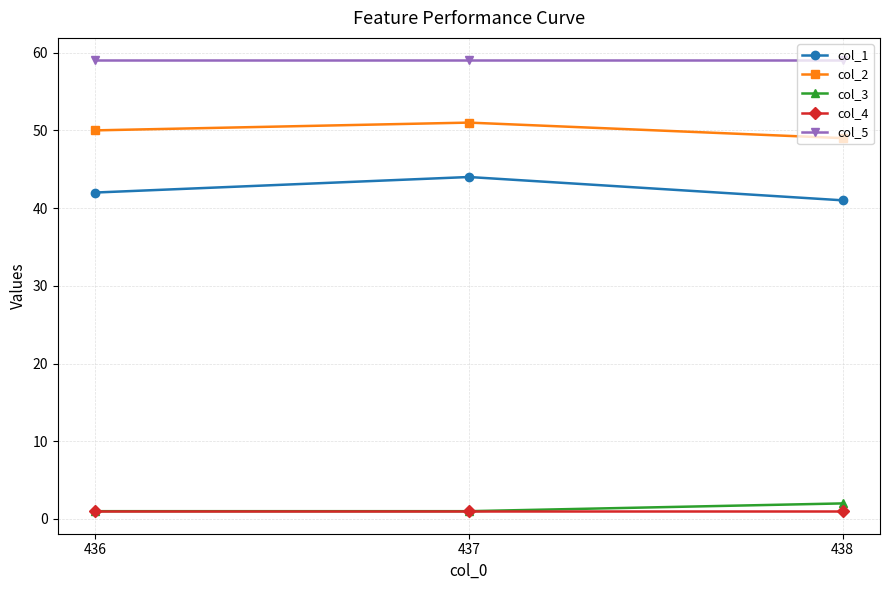

Which series changed the most between 436 and 437?

col_1